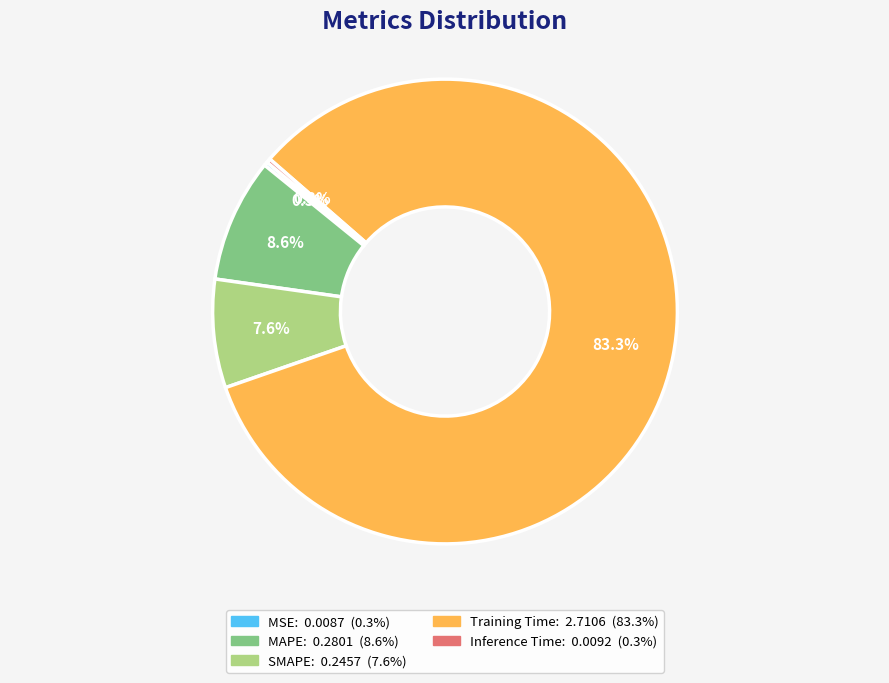

True or false: MAPE accounts for 9% of the total.

True